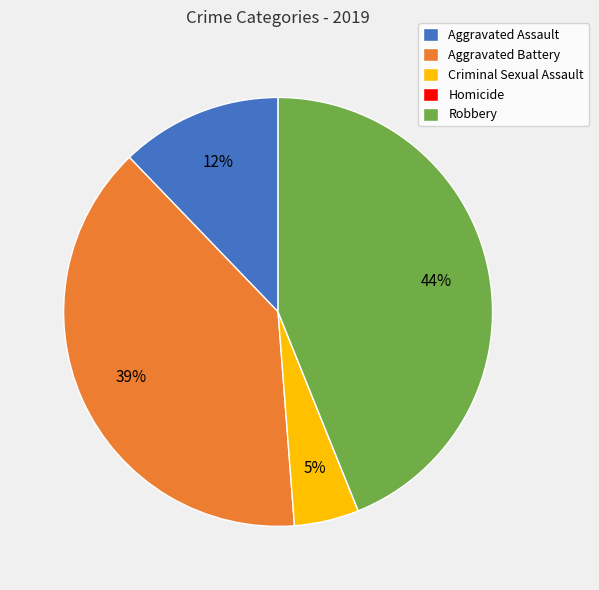

What is the largest slice in the pie chart?

Robbery